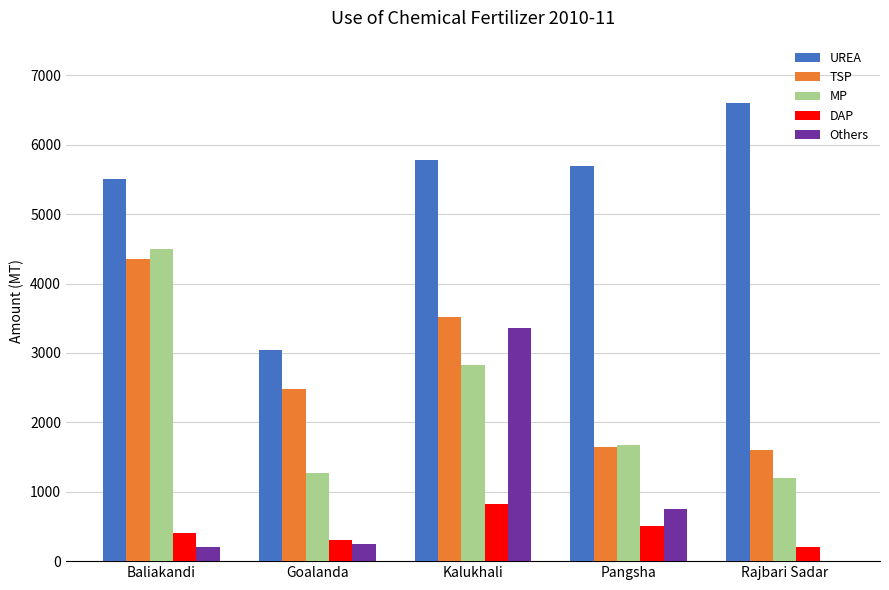

Count the number of data series in this chart.

5